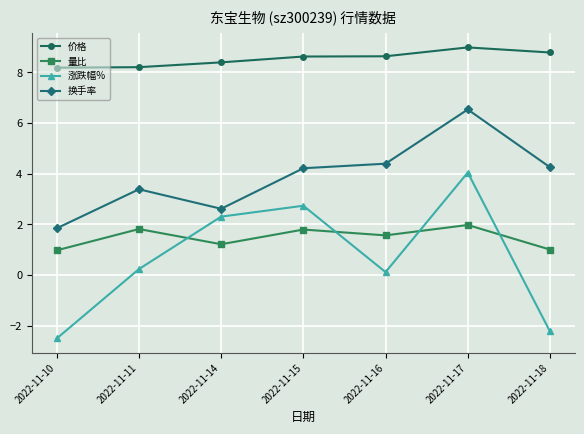

What is the maximum value for 换手率?

6.5